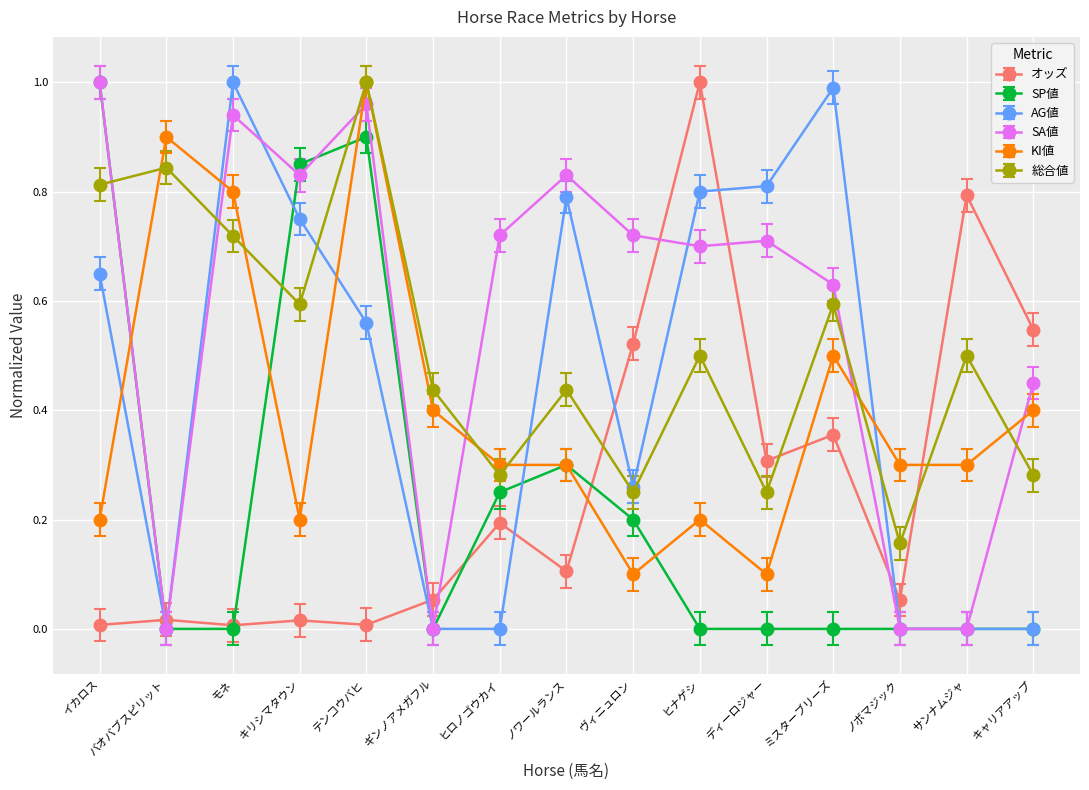

How many times do AG値 and KI値 cross each other?

5